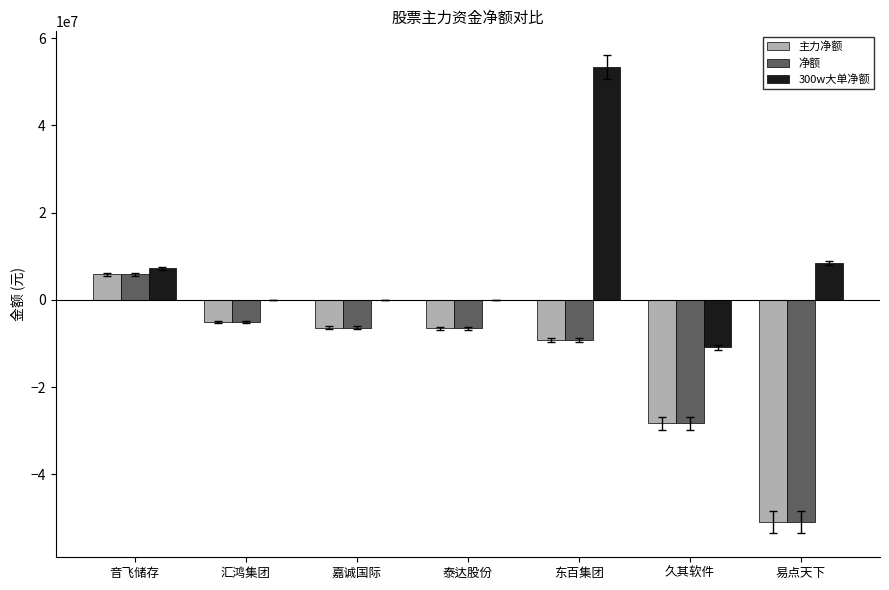

What is the maximum value shown in the chart?

53414682